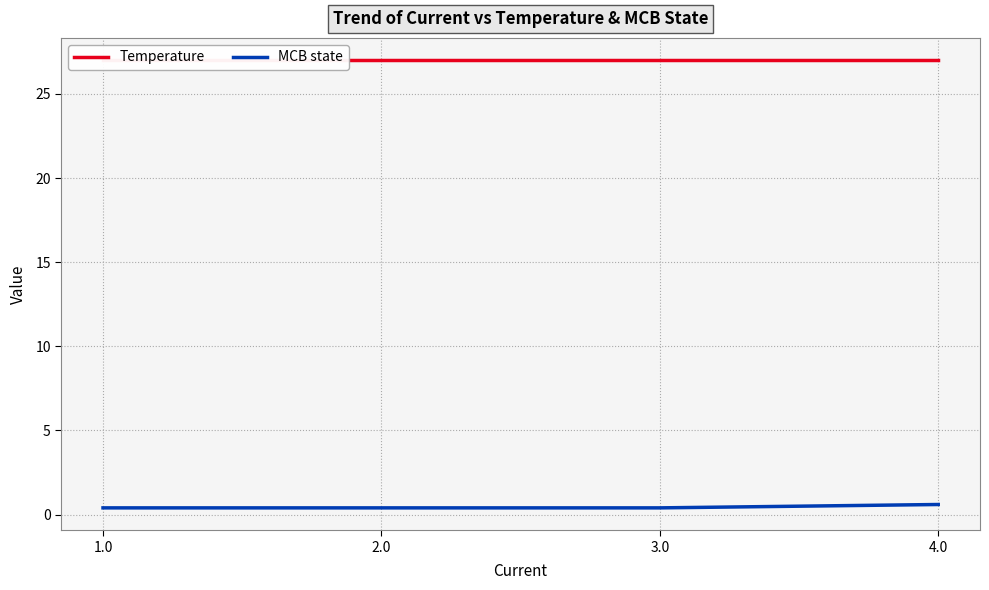

How many lines are shown in the chart?

2